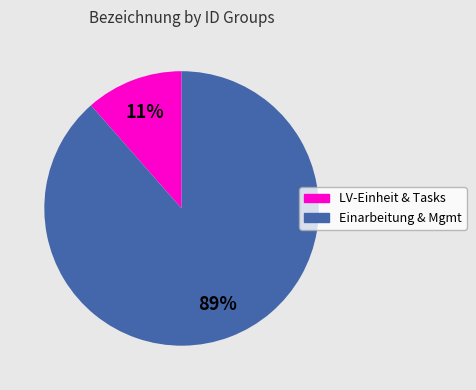

Is there a majority slice in this chart?

Yes